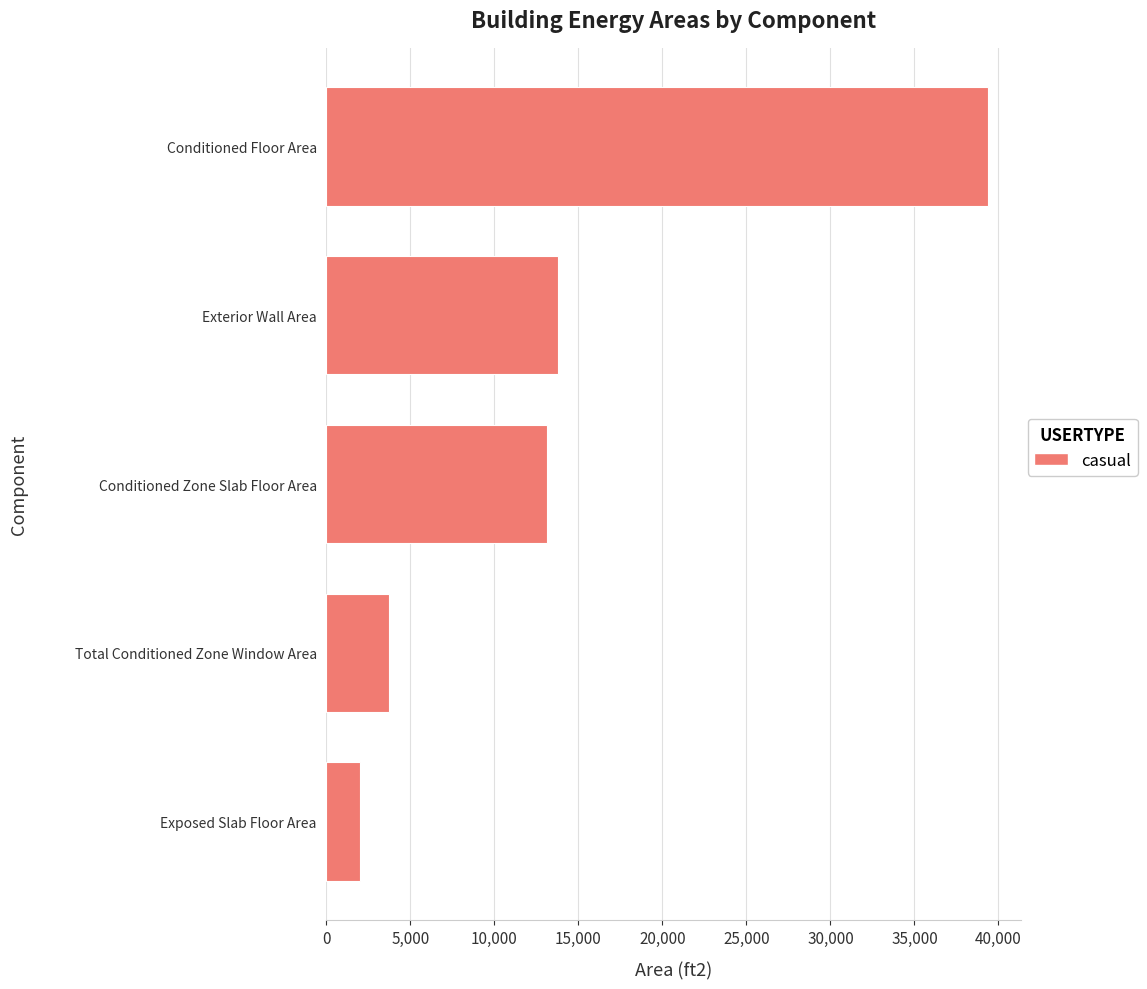

List the labels in order of value, smallest first.

Exposed Slab Floor Area, Total Conditioned Zone Window Area, Conditioned Zone Slab Floor Area, Exterior Wall Area, Conditioned Floor Area